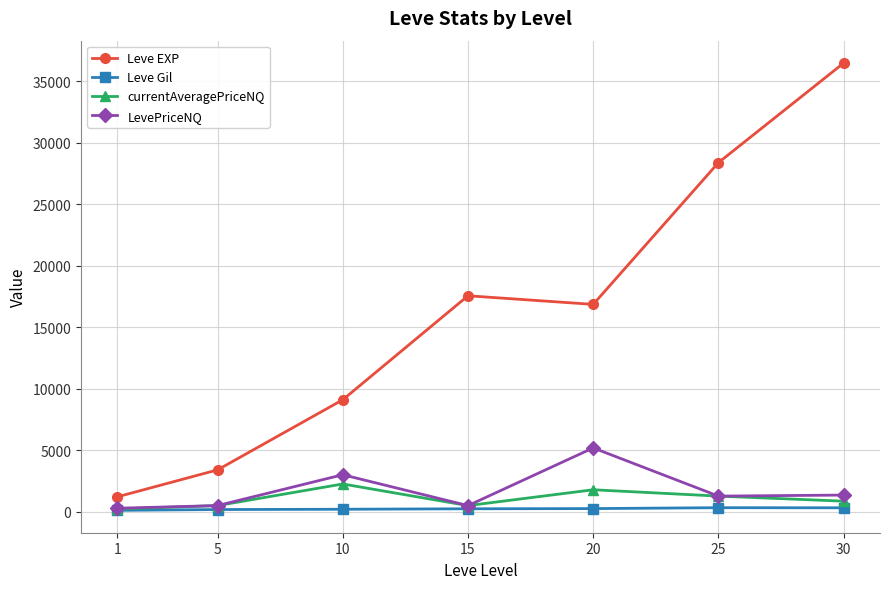

True or false: LevePriceNQ has more than 1 interior local peaks.

True